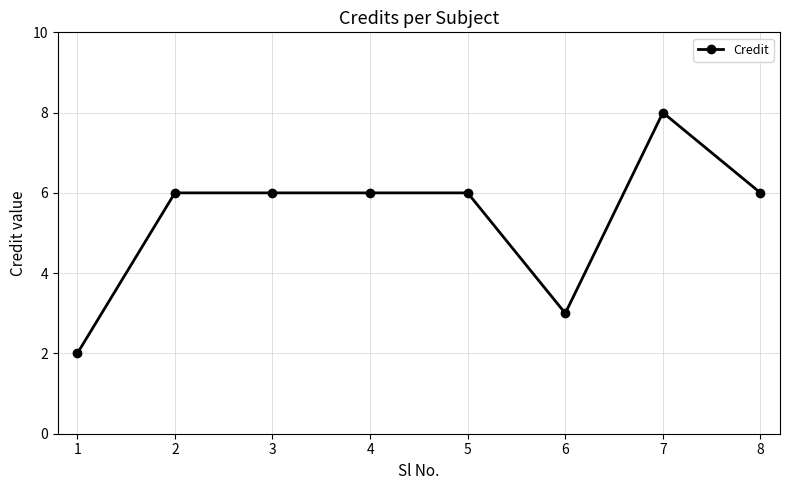

What is the smallest value displayed?

2